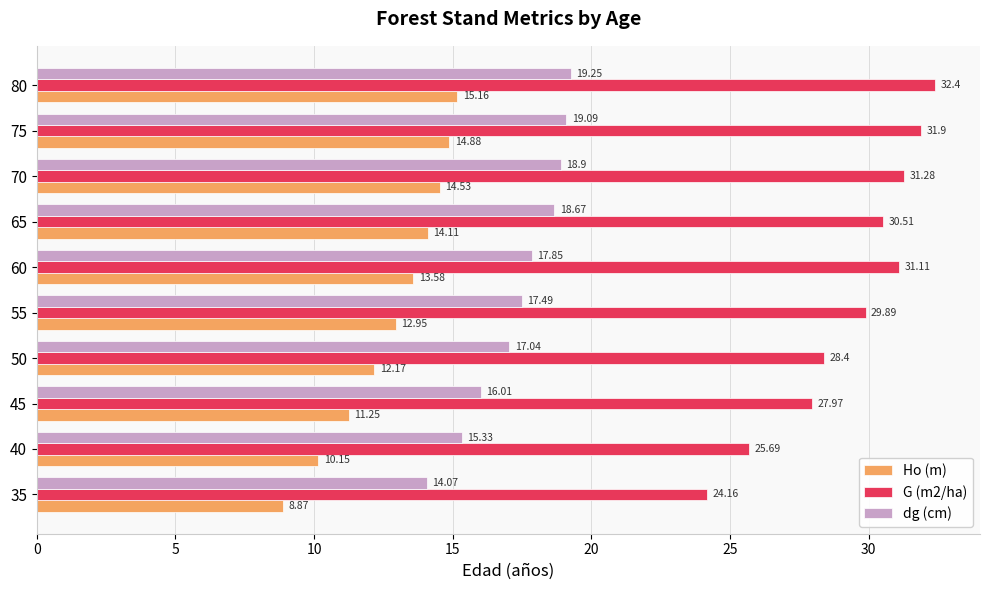

Rank the series at 35 from lowest to highest value.

Ho (m), dg (cm), G (m2/ha)